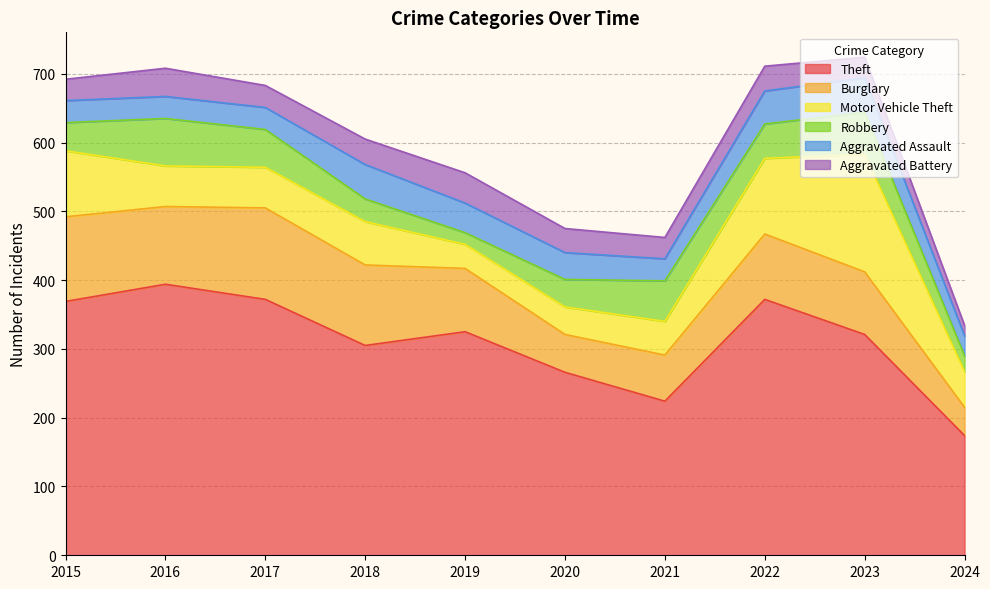

True or false: Motor Vehicle Theft and Theft intersect in this chart.

False